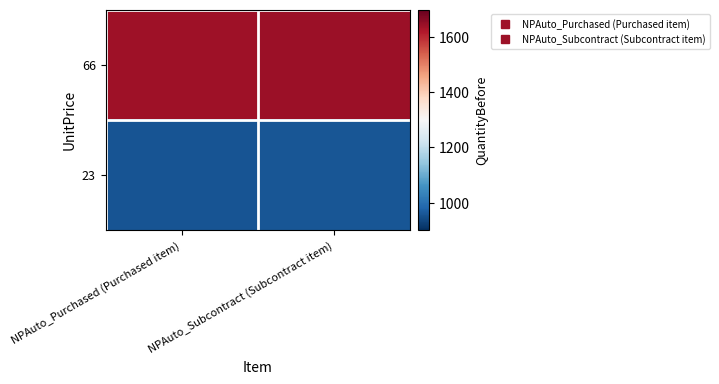

Between NPAuto_Subcontract (Subcontract item) and NPAuto_Purchased (Purchased item), which is larger?

NPAuto_Subcontract (Subcontract item)